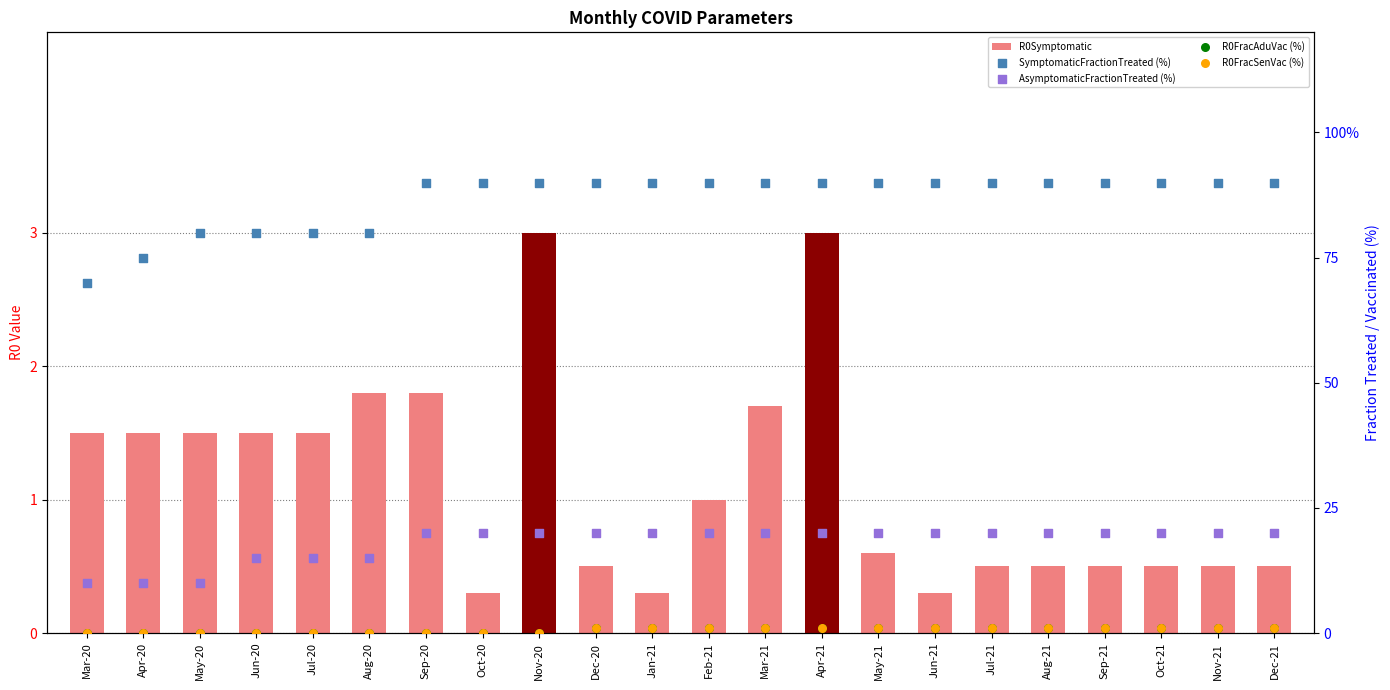

Which series contains the lowest Y value?

R0FracAduVac (%)